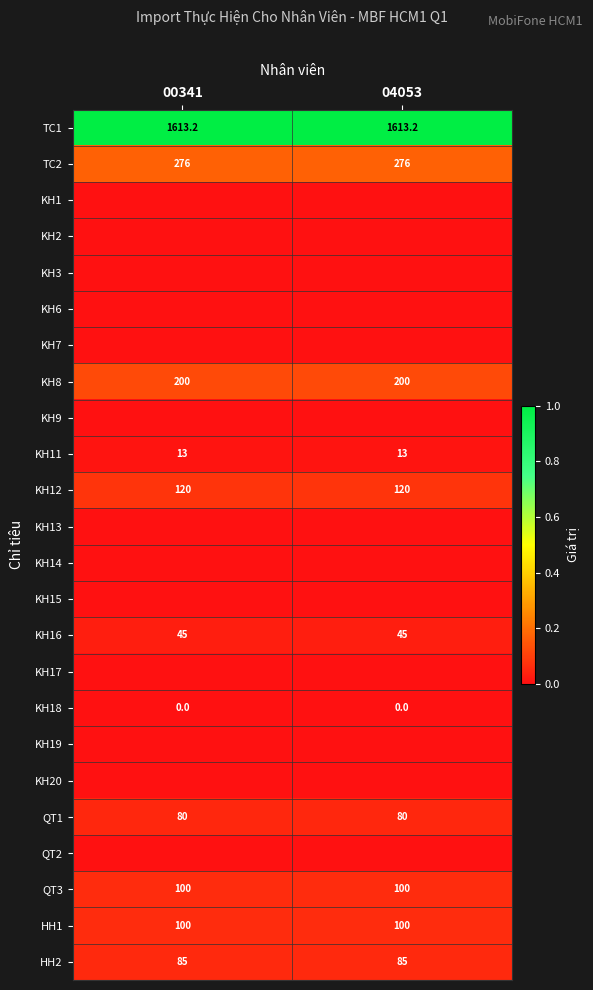

The KH12 series shows 120.0 at 00341. True or false?

True